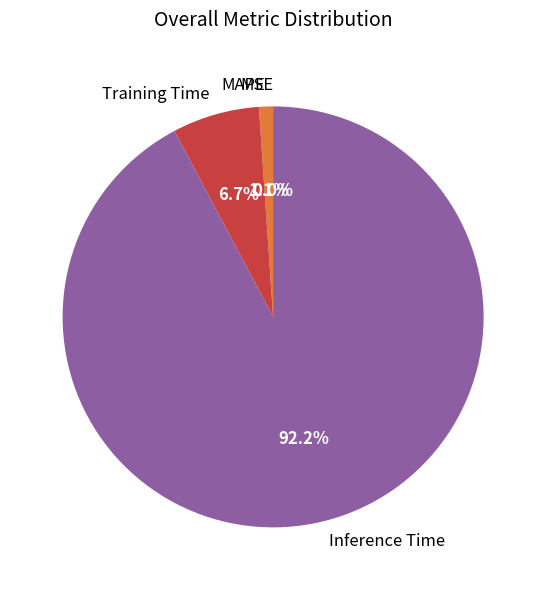

What is the smallest slice in the pie chart?

SMAPE